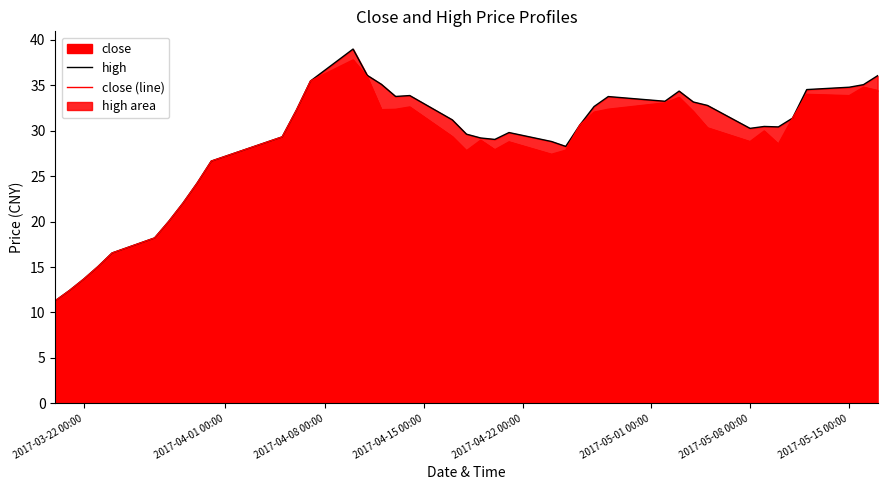

What is the smallest value displayed?

11.3